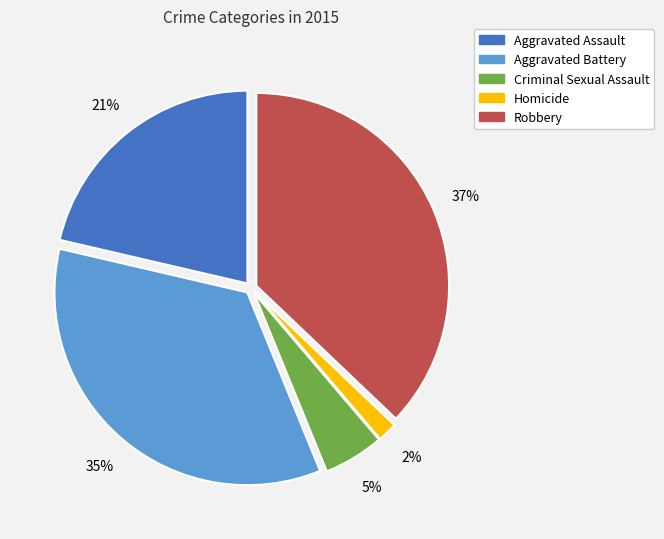

What percentage is the Robbery slice, to the nearest percent?

37%